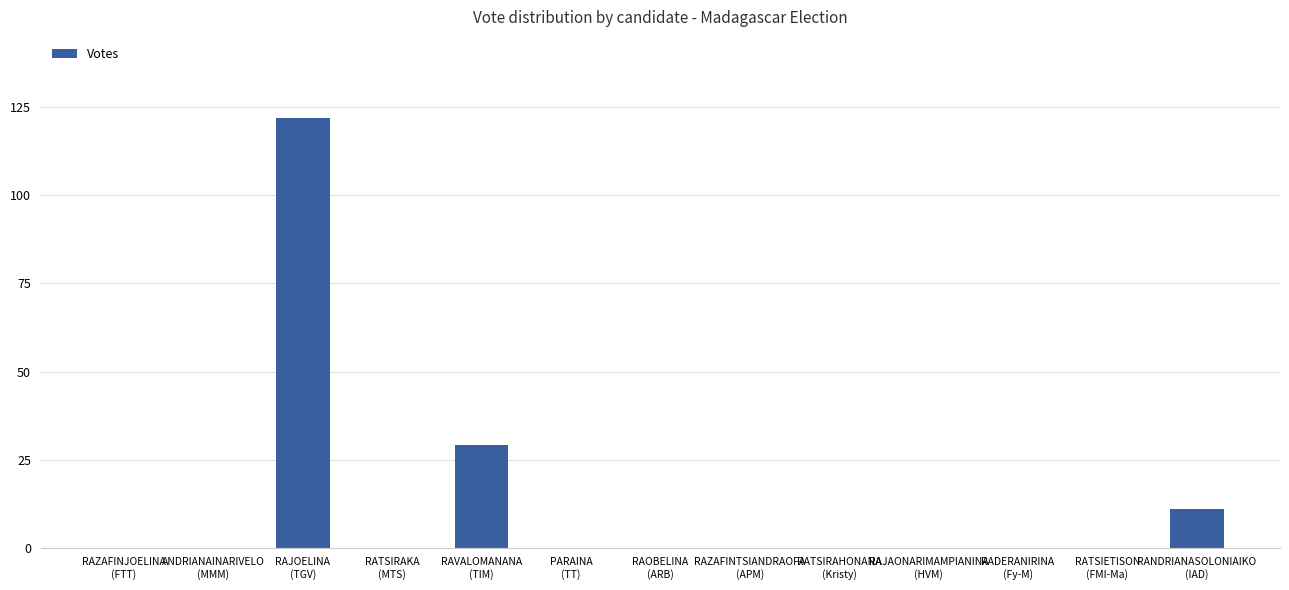

Reading right to left, extract all data points from this chart.

RANDRIANASOLONIAIKO
(IAD)=11	RATSIETISON
(FMI-Ma)=0	RADERANIRINA
(Fy-M)=0	RAJAONARIMAMPIANINA
(HVM)=0	RATSIRAHONANA
(Kristy)=0	RAZAFINTSIANDRAOFA
(APM)=0	RAOBELINA
(ARB)=0	PARAINA
(TT)=0	RAVALOMANANA
(TIM)=29	RATSIRAKA
(MTS)=0	RAJOELINA
(TGV)=122	ANDRIANAINARIVELO
(MMM)=0	RAZAFINJOELINA
(FTT)=0